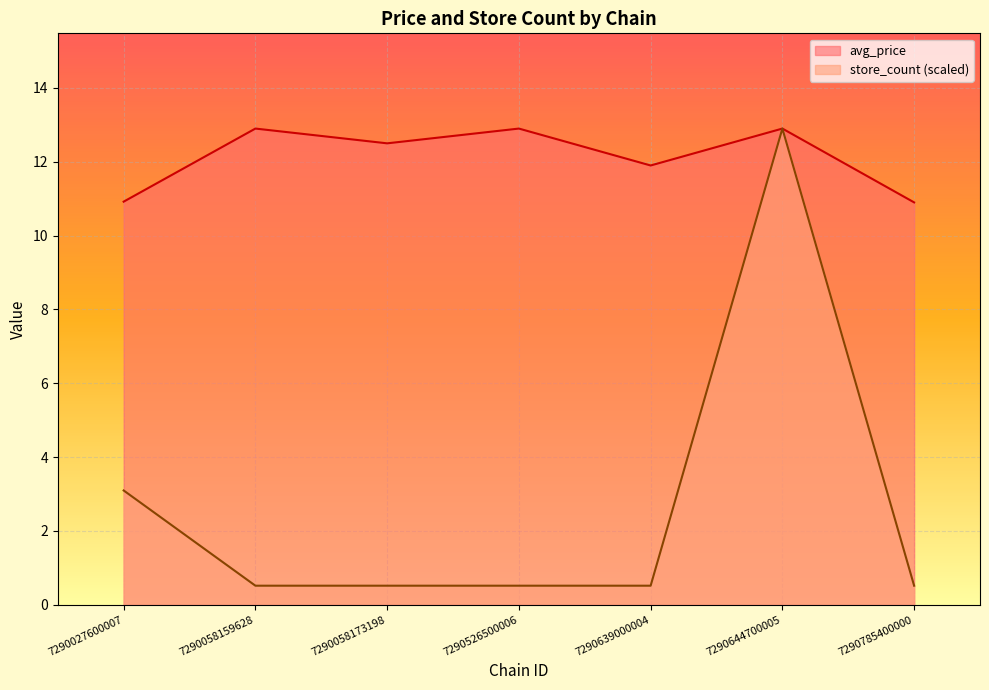

The store_count series shows 0.8 at 7290785400000. True or false?

False